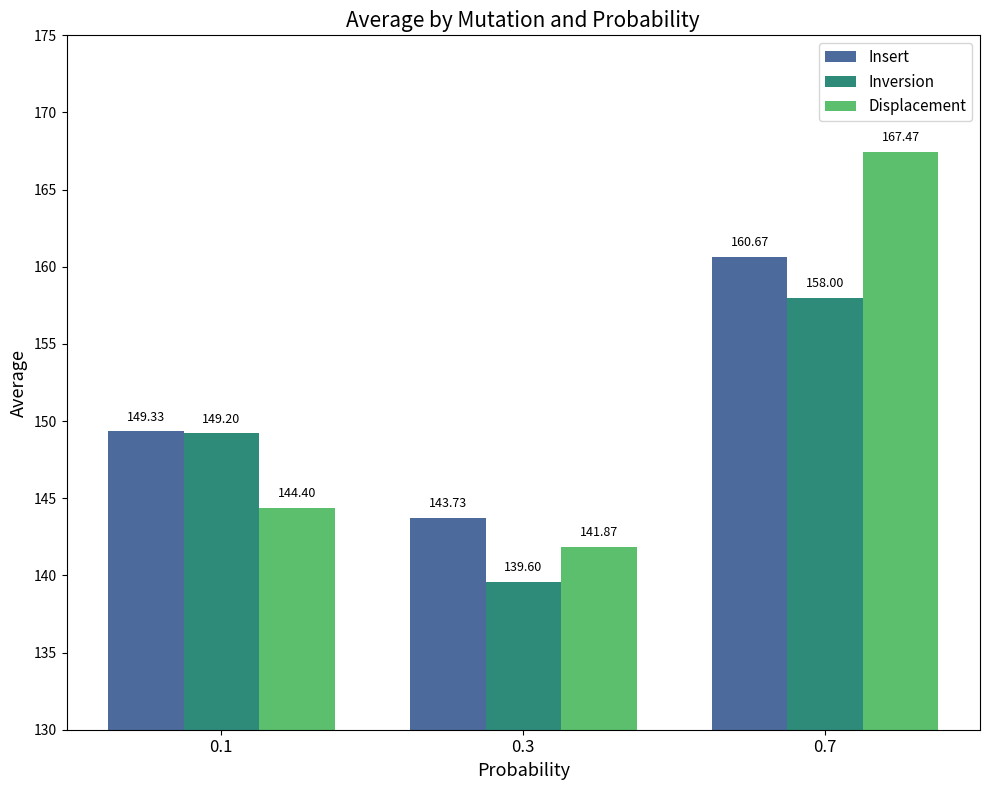

What is the total value across all series at 0.7?

486.1